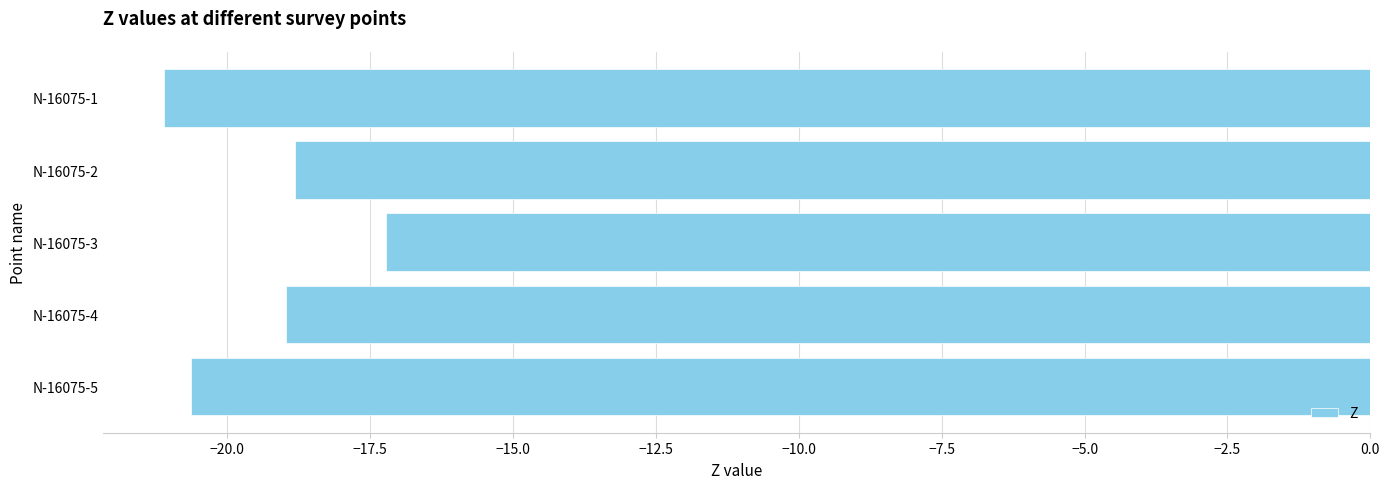

Reading bottom to top, list all the values displayed in this chart.

N-16075-5=-20.6	N-16075-4=-19.0	N-16075-3=-17.2	N-16075-2=-18.8	N-16075-1=-21.1